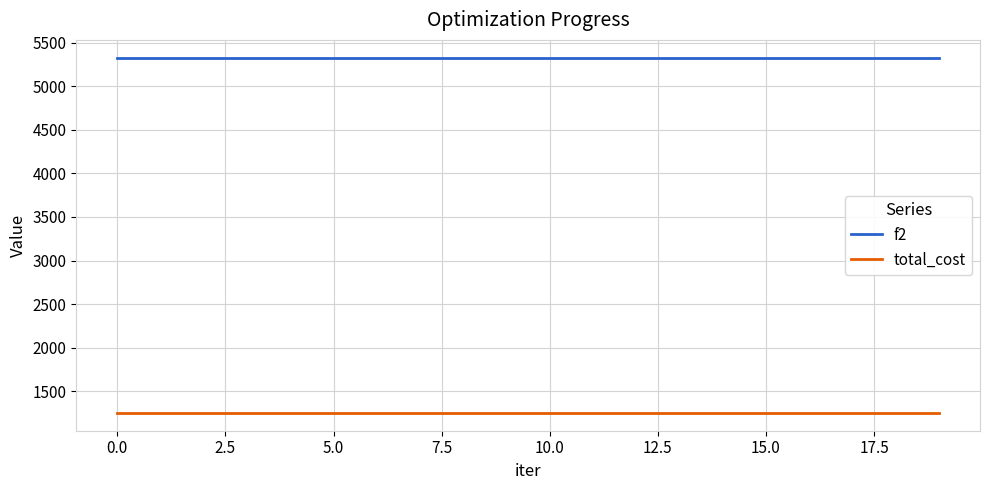

True or false: total_cost and f2 cross at least once.

False